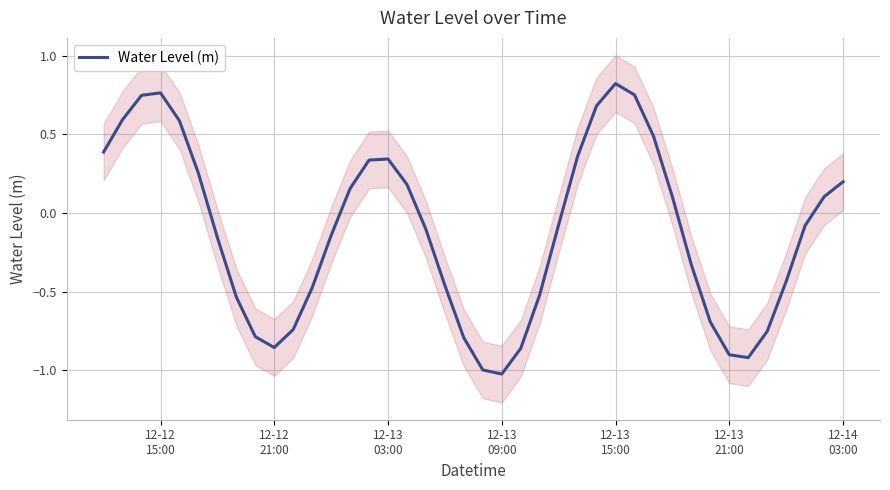

What is the minimum value for Water Level (m)?

-1.0